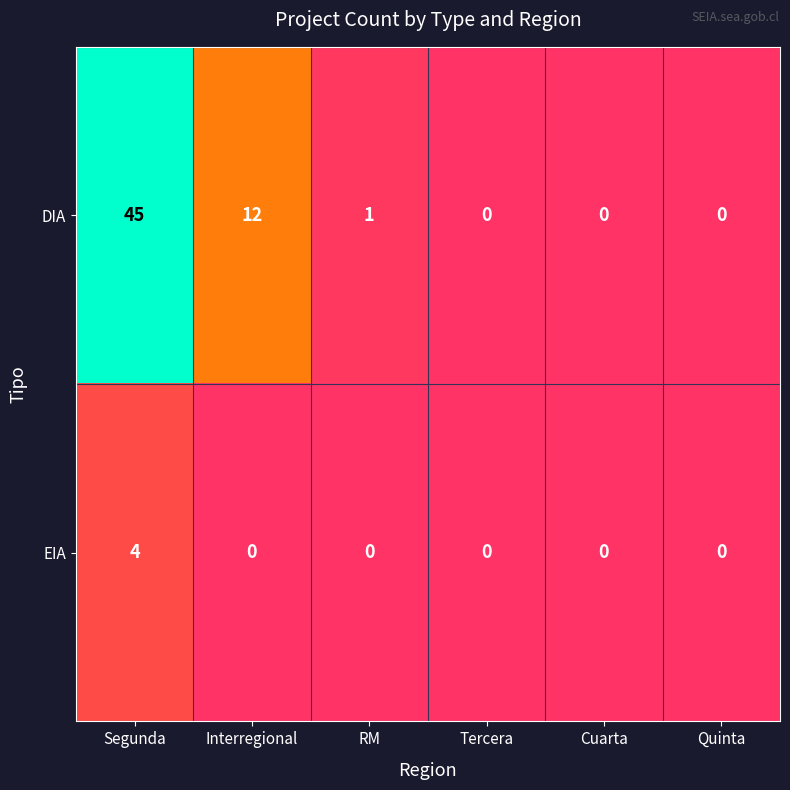

The DIA series shows 12 at Interregional. True or false?

True